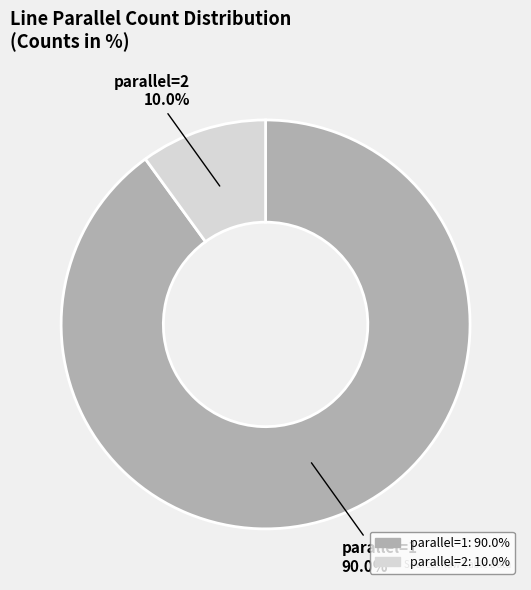

Is there any slice that represents more than half of the pie?

Yes